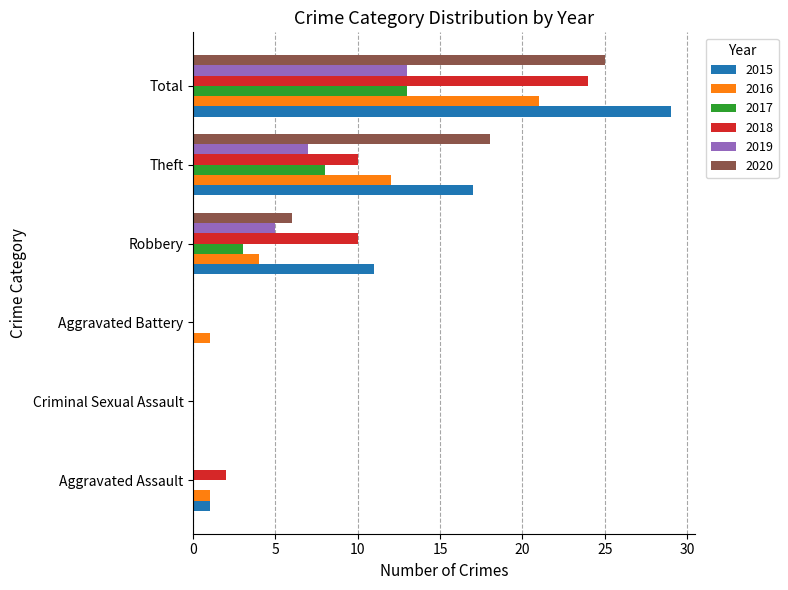

What is the difference between the 2020 values at Total and Aggravated Battery?

25